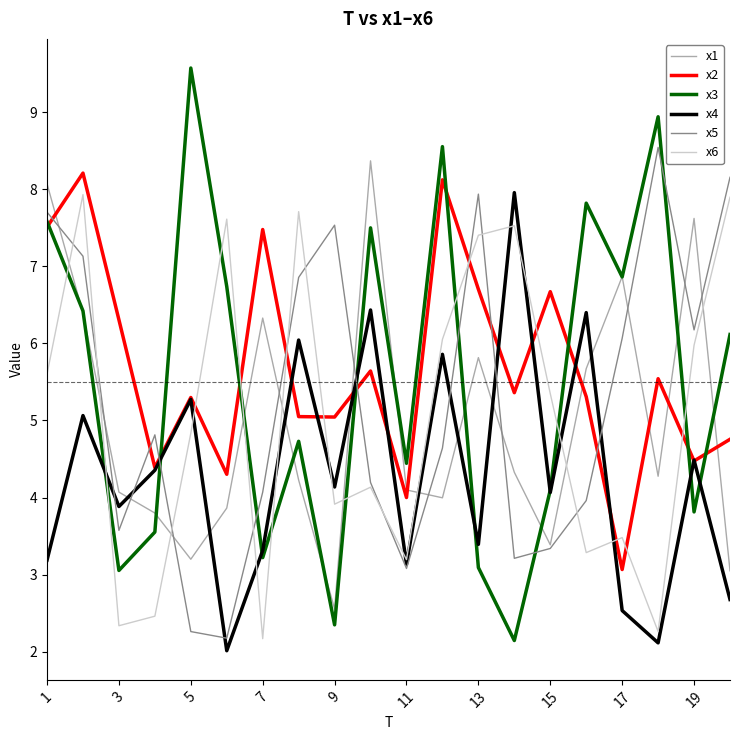

After their last crossing, which series has the higher values: x5 or x2?

x5